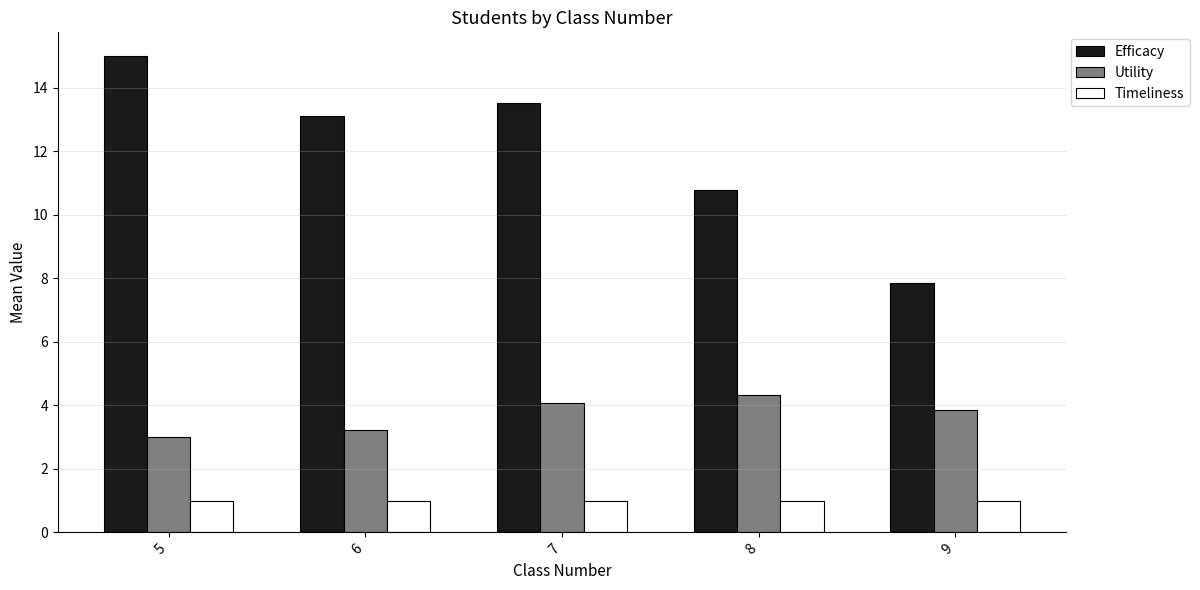

Are the bars grouped side by side (vs. stacked)?

Yes